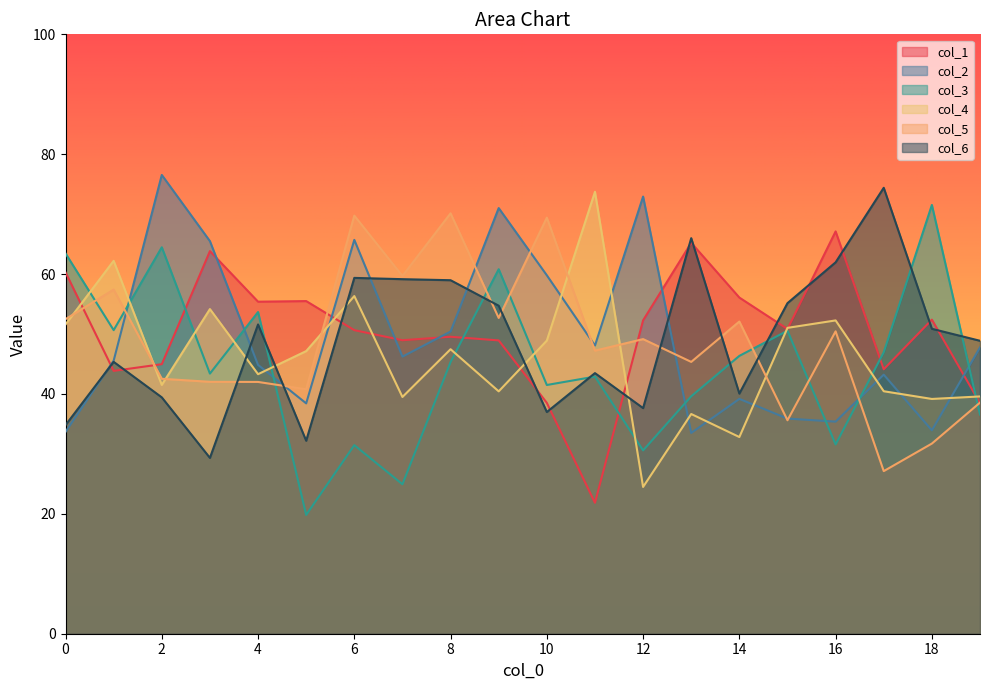

What is the greatest value displayed?

76.5